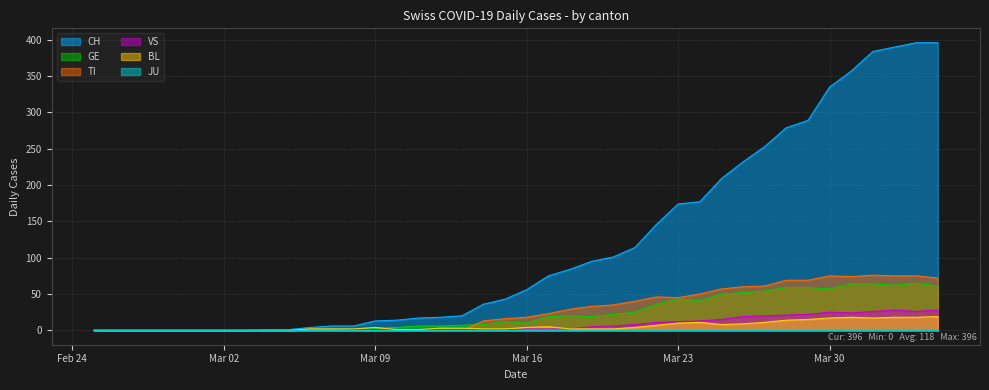

What is the difference between the second highest and minimum values in the GE series?

64